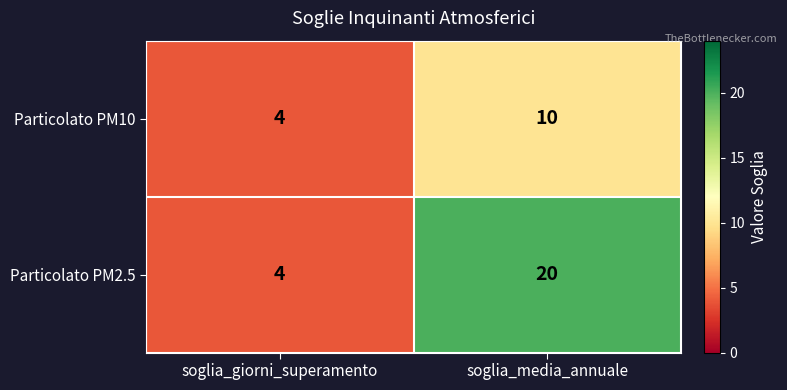

What is the difference between the highest and lowest values at soglia_media_annuale?

10